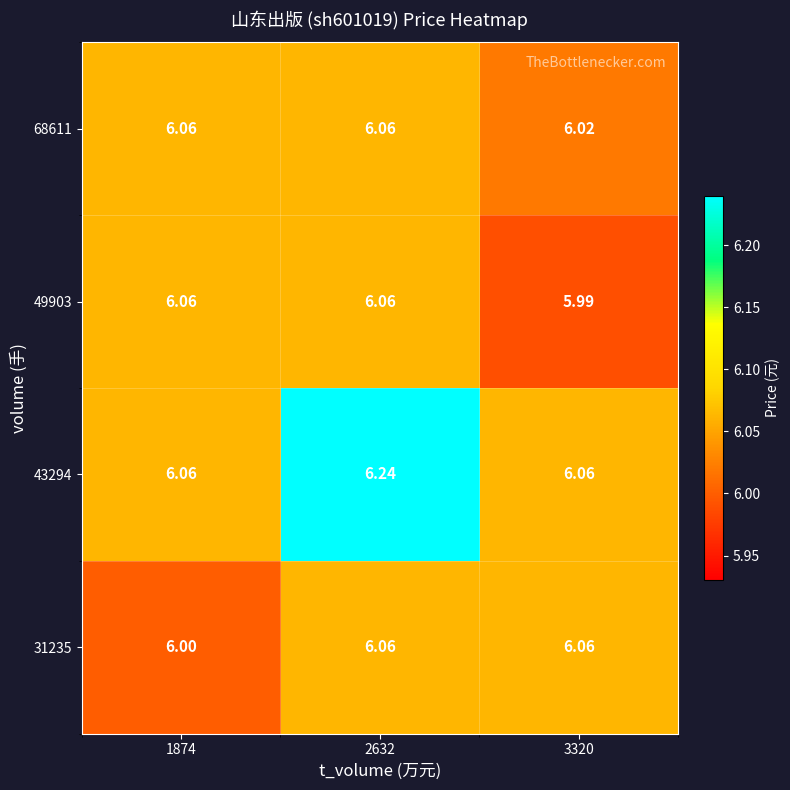

Between 2632 and 3320, which series saw the biggest shift?

43294